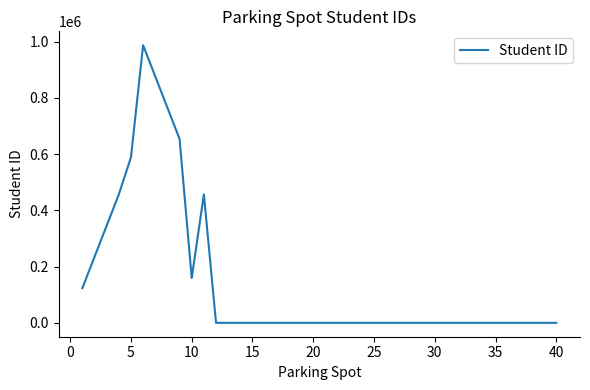

What is the difference between the maximum and minimum values?

987654